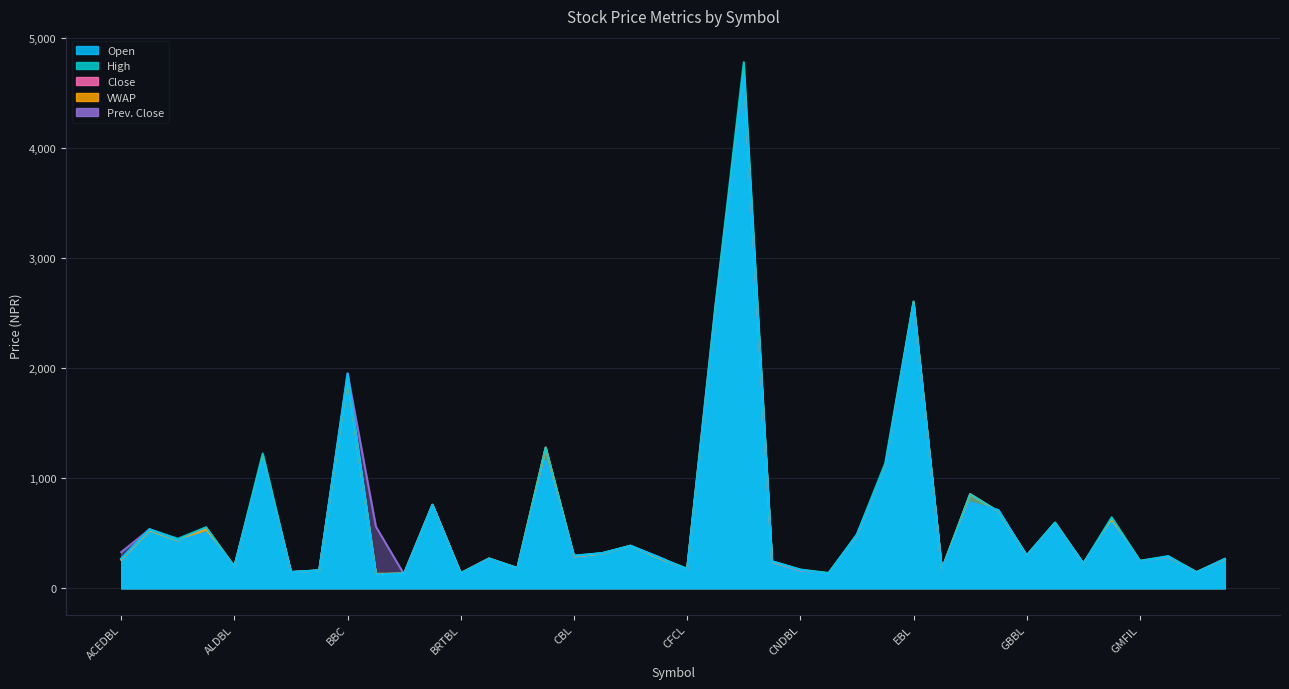

What is the spread (max minus min) of values at CIT?

122.0